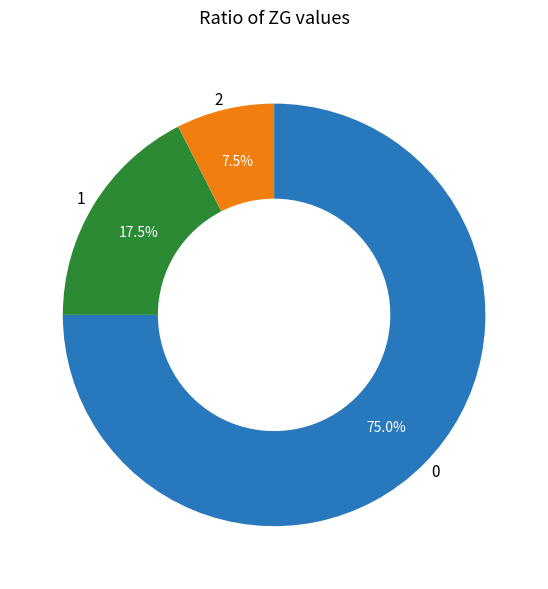

Approximately how many times larger is the value at 2 compared to 1?

0.4